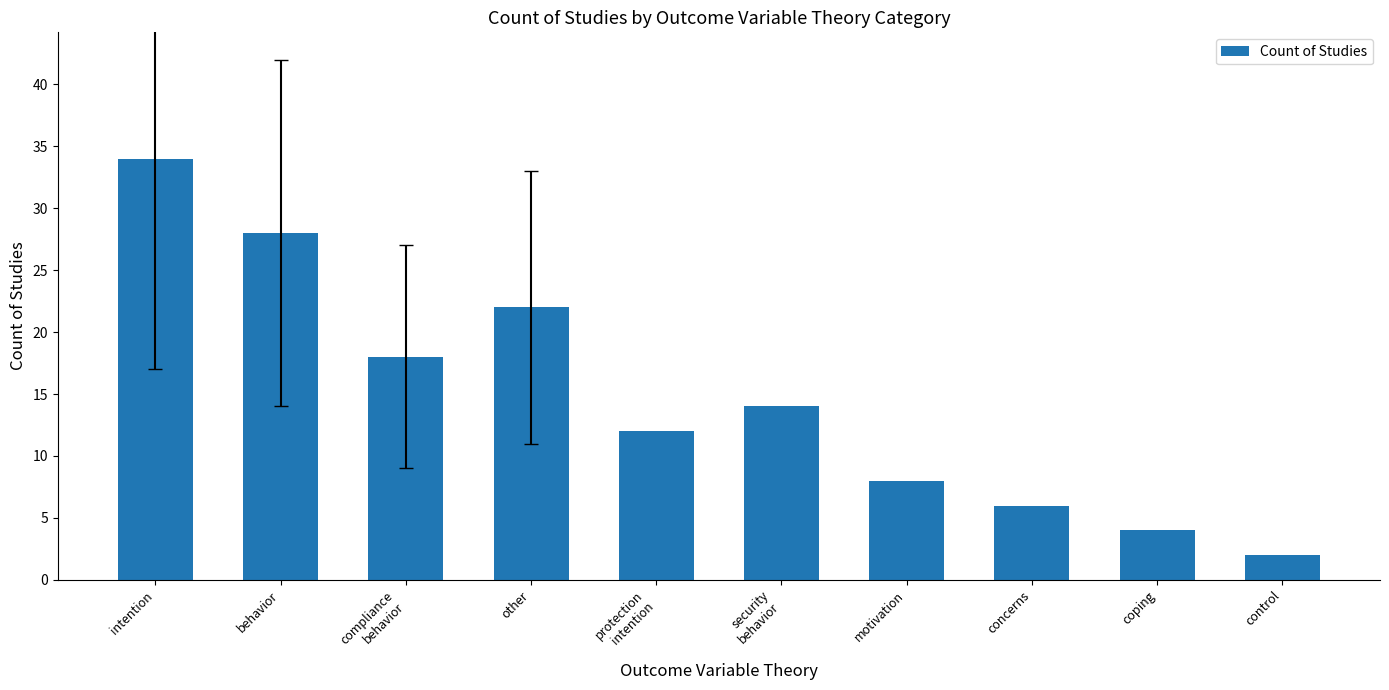

Rank the categories by value from lowest to highest.

control, coping, concerns, motivation, protection
intention, security
behavior, compliance
behavior, other, behavior, intention